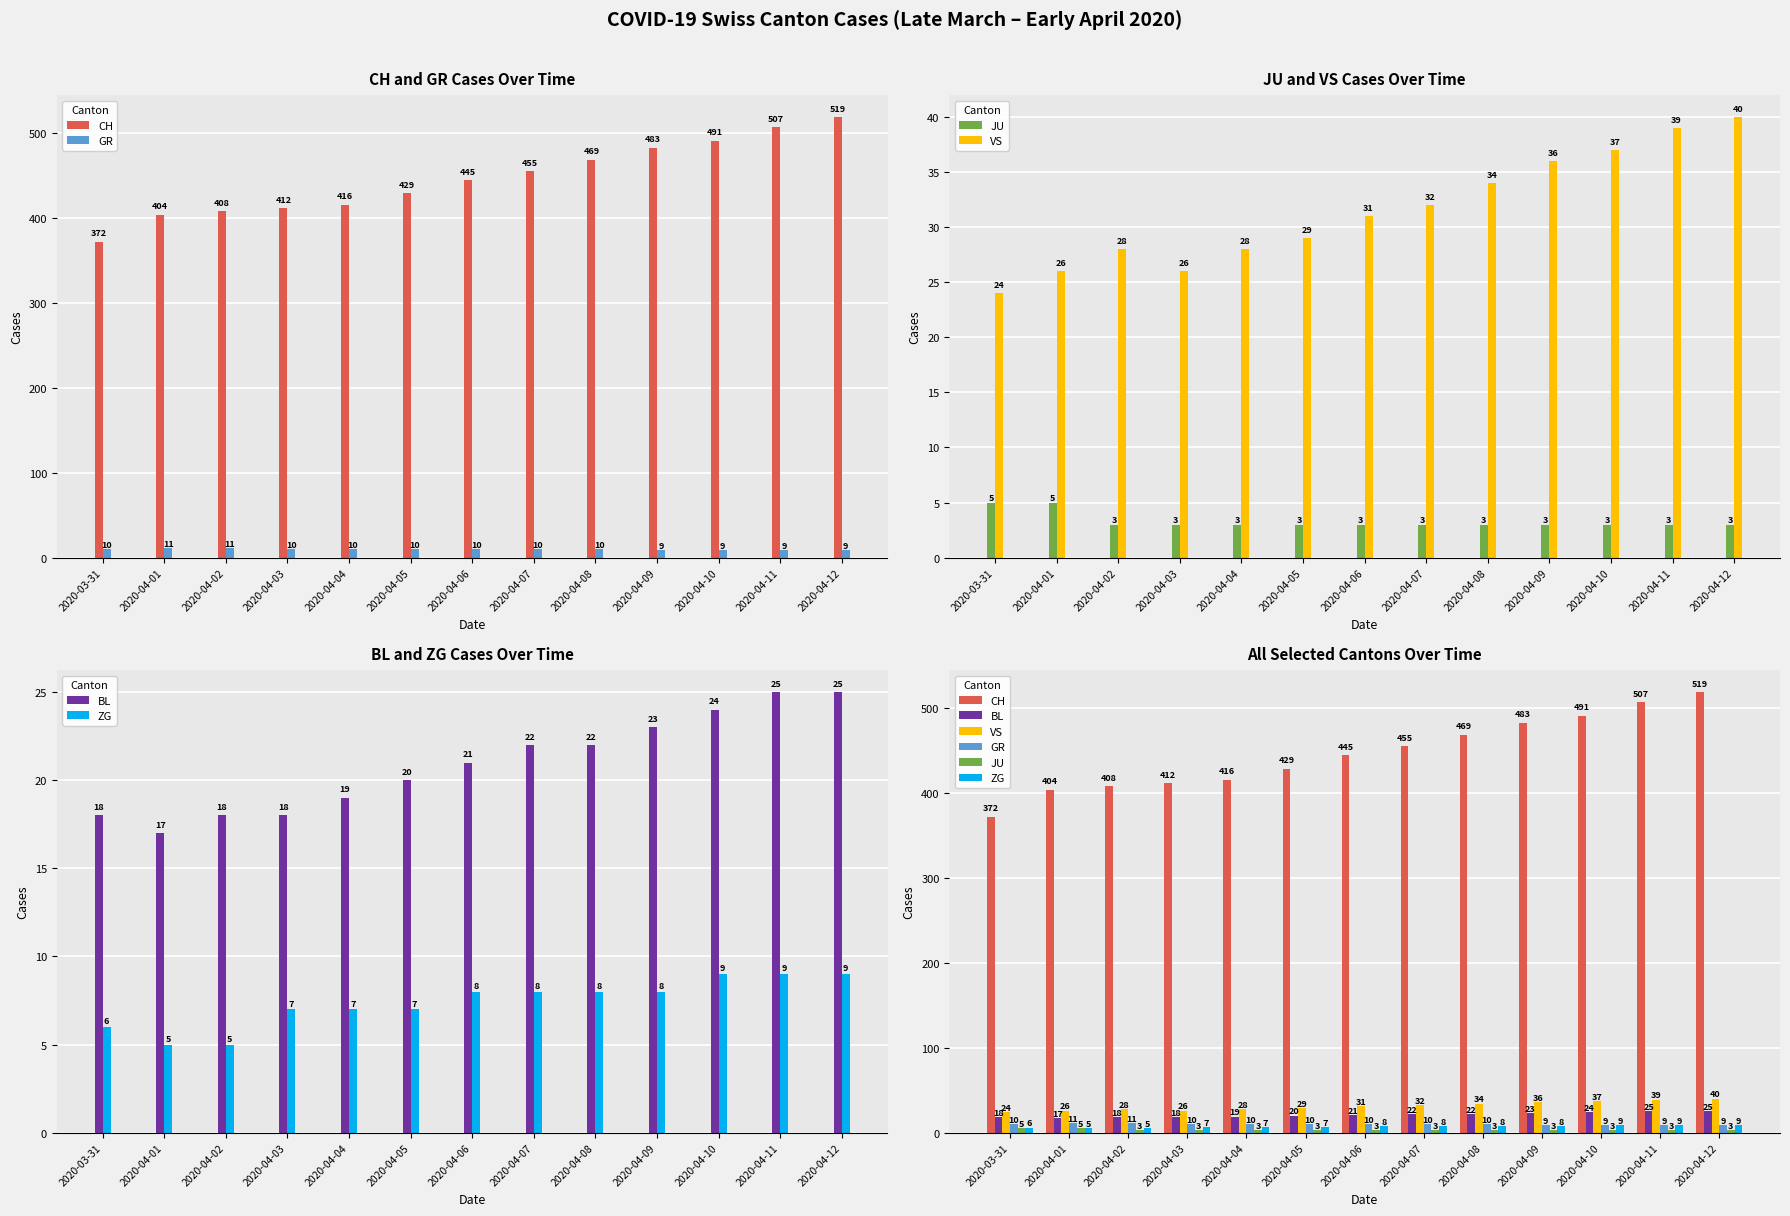

Is it true that ZG equals 4 at 2020-04-06?

False